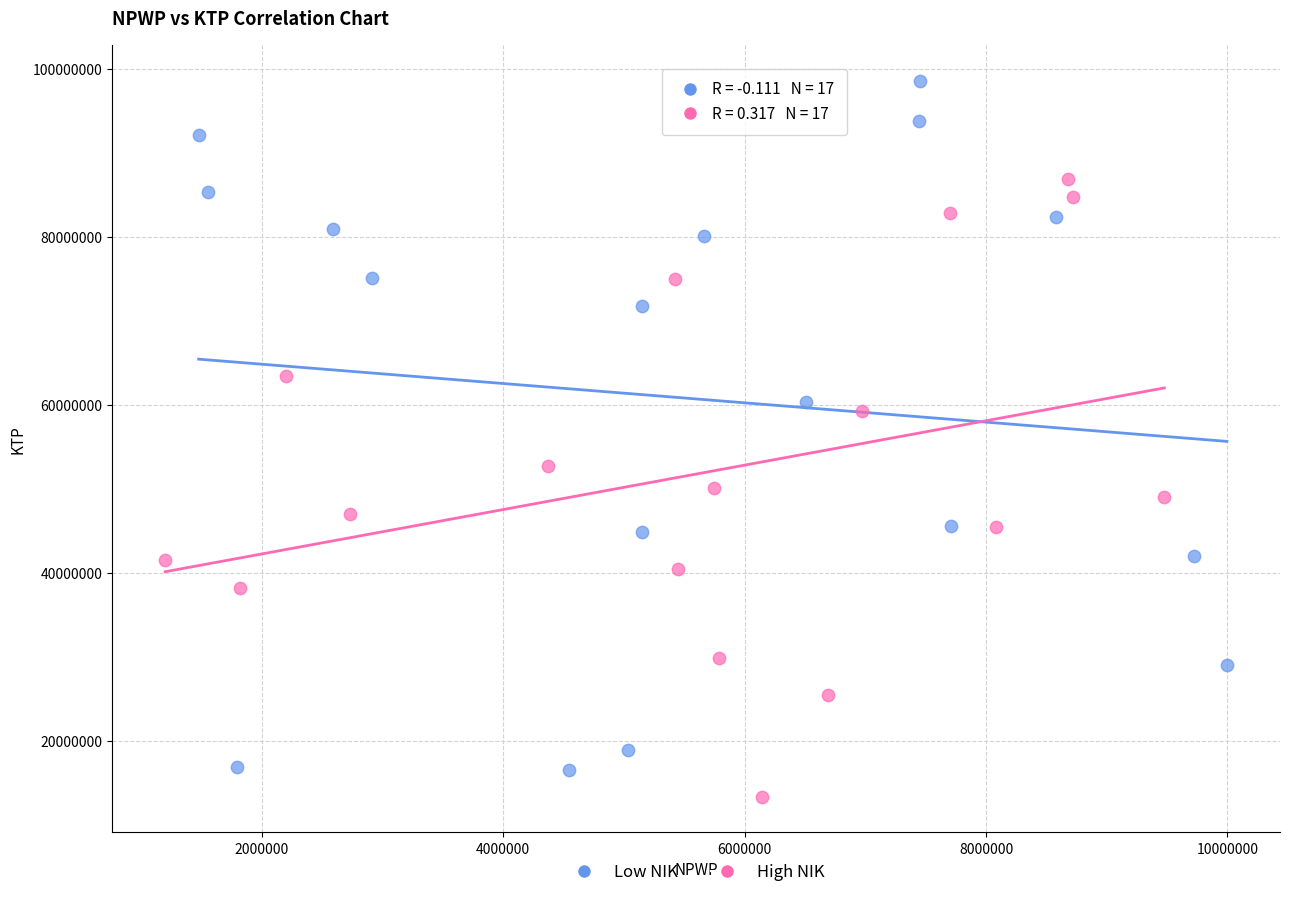

Which series reaches the minimum Y coordinate?

High NIK